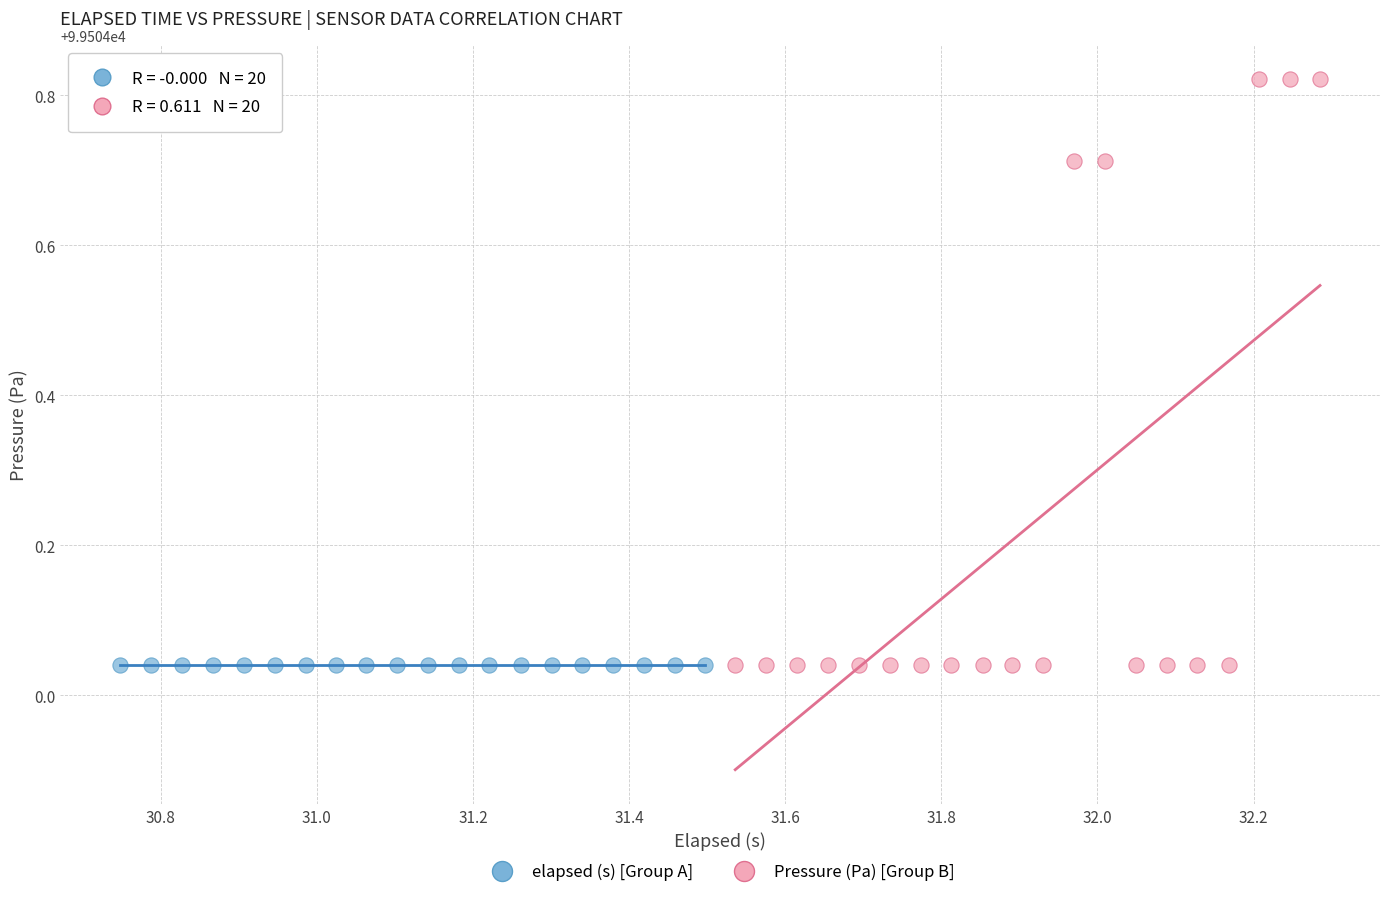

Which series reaches the maximum Y coordinate?

Pressure (Pa) [Group B]